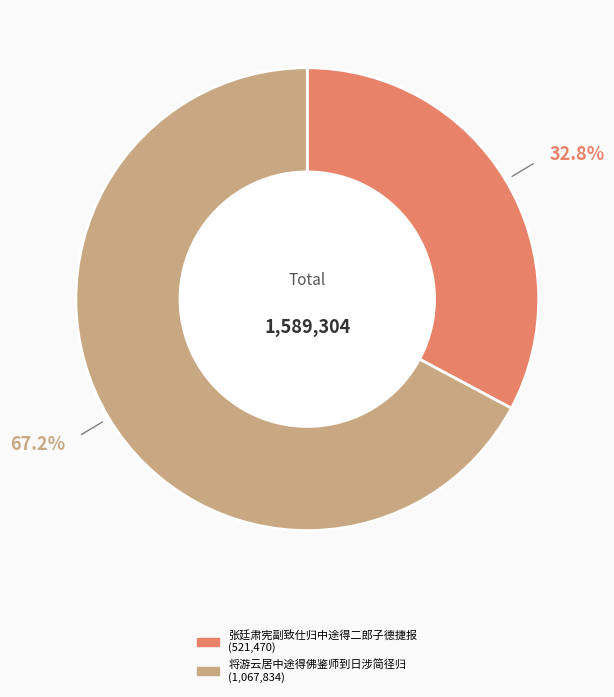

What is the ratio of the value at 张廷肃宪副致仕归中途得二郎子德捷报 to the value at 将游云居中途得佛鉴师到日涉简径归?

0.5